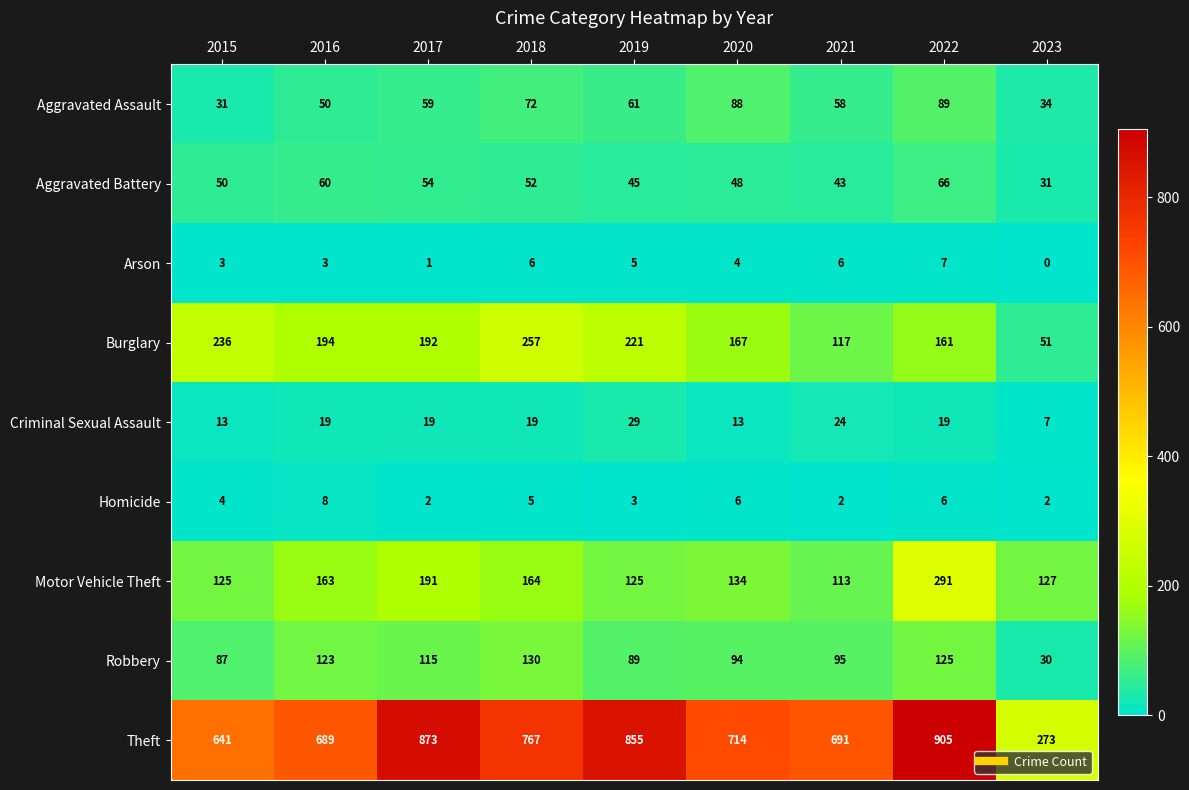

At which label is Theft closest to 589?

2015